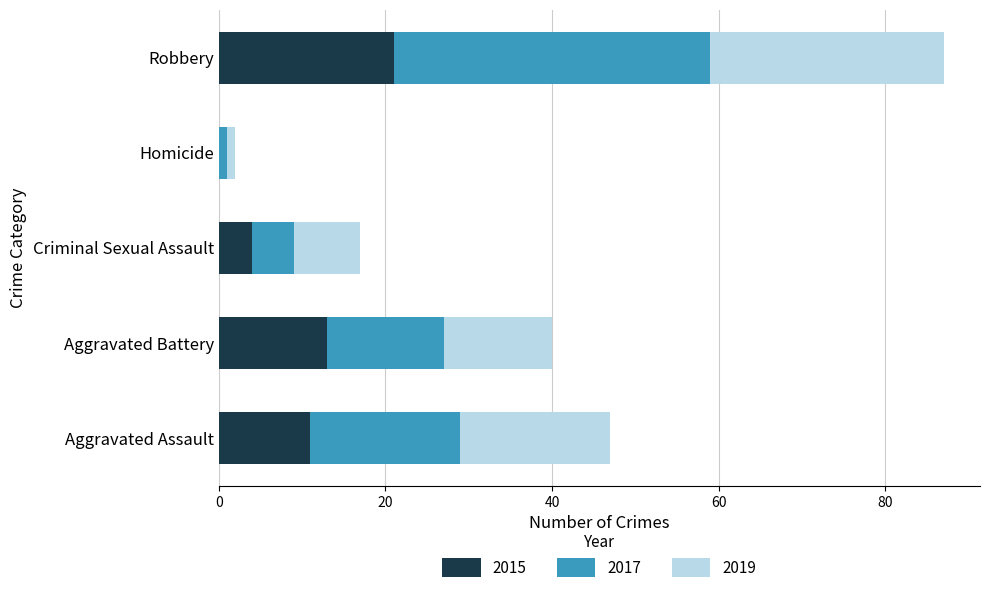

What is the total value across all series at Criminal Sexual Assault?

17